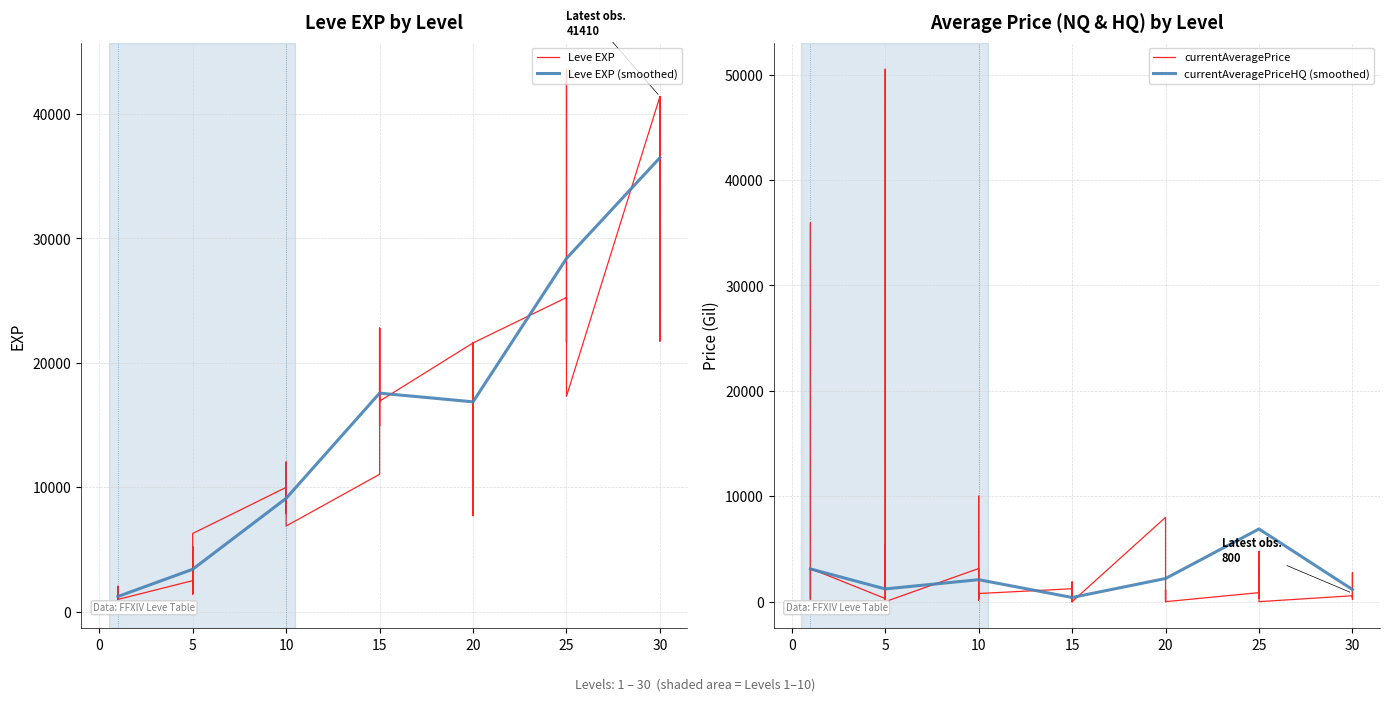

What is the maximum value for Leve EXP (smoothed)?

36492.5